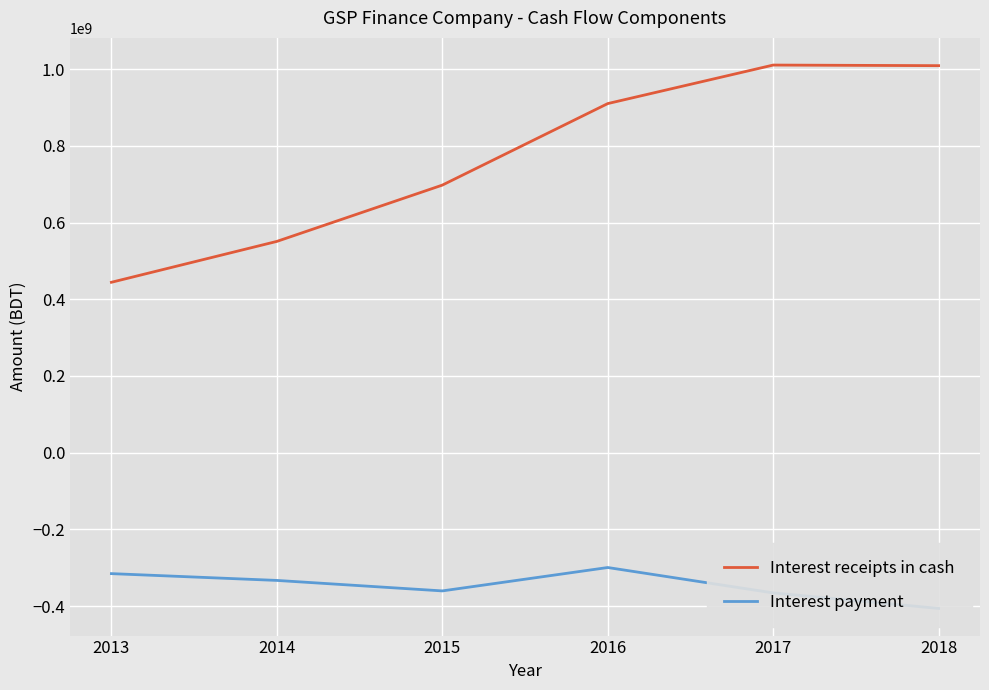

The value of Interest receipts in cash at 2014 is 551053037. True or false?

True